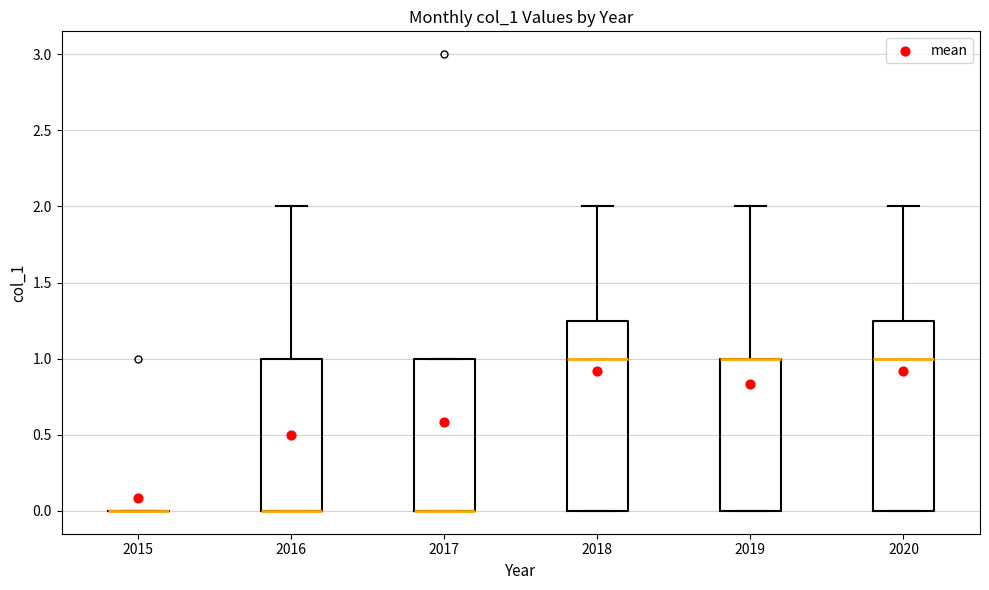

Reading left to right, transcribe this box plot: for each box, give where its median line is, the range the box spans, and where its two whiskers end, as read against the y-axis. The values are not printed on the chart, so give them approximately, as read against the axis.

2015: box collapsed to a line at 0.00, whiskers 0.00 to 0.00
2016: median 0.00 (drawn on the box's lower edge), box 0.00 to 1.00, whiskers 0.00 to 2.00
2017: median 0.00 (drawn on the box's lower edge), box 0.00 to 1.00, whiskers 0.00 to 1.00
2018: median 1.00, box 0.00 to 1.25, whiskers 0.00 to 2.00
2019: median 1.00 (drawn on the box's upper edge), box 0.00 to 1.00, whiskers 0.00 to 2.00
2020: median 1.00, box 0.00 to 1.25, whiskers 0.00 to 2.00